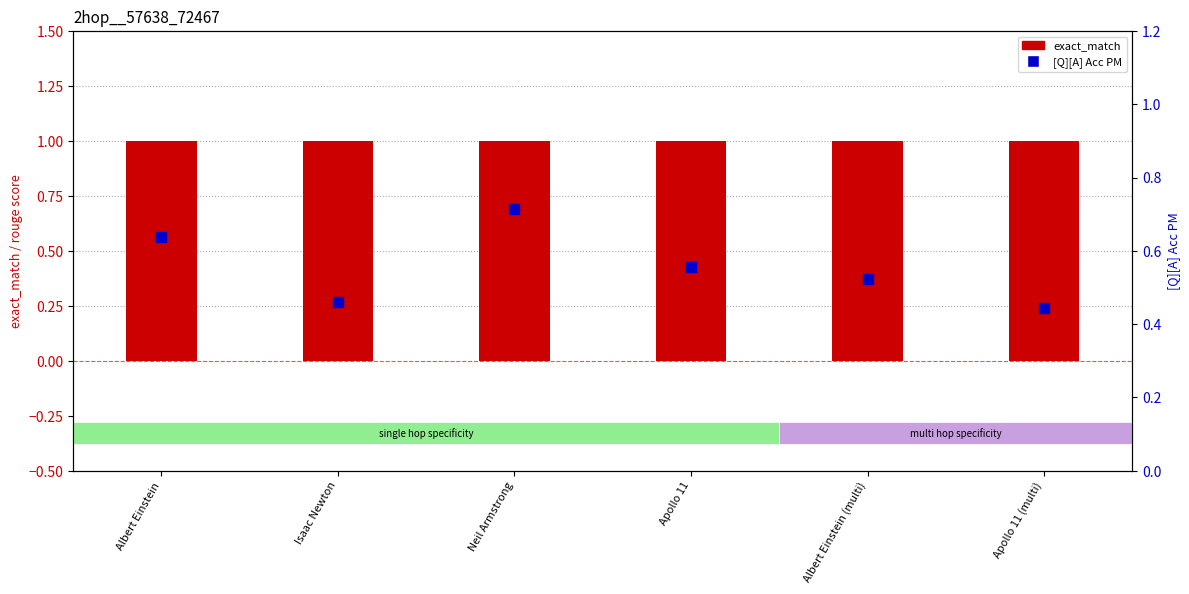

What are all the series names shown in the legend?

exact_match, [Q][A] Acc PM